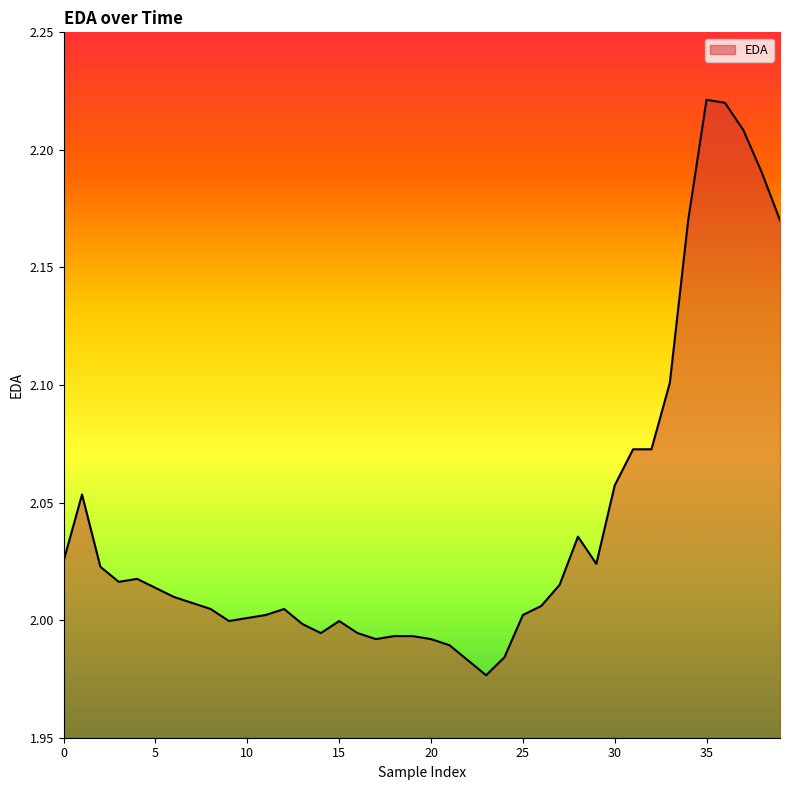

What is the difference between the second highest and second lowest values?

0.2